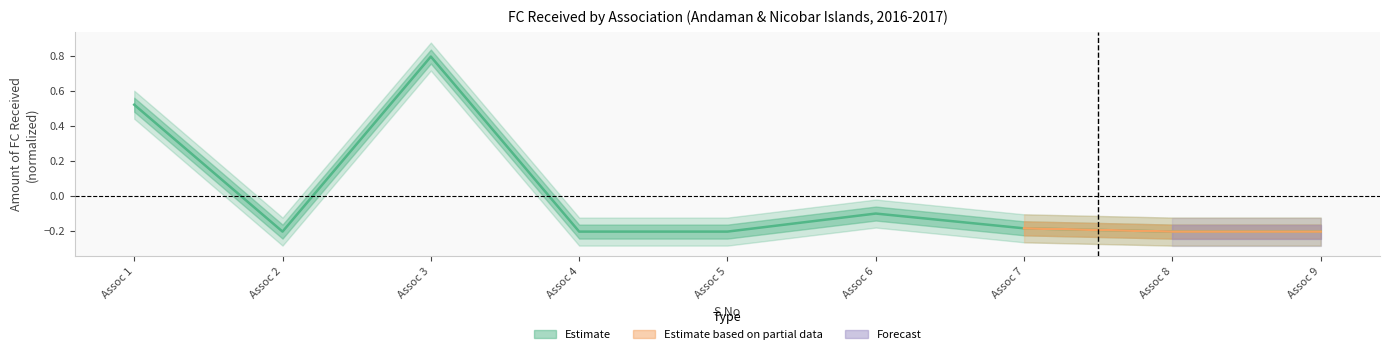

What is the greatest value displayed?

0.8